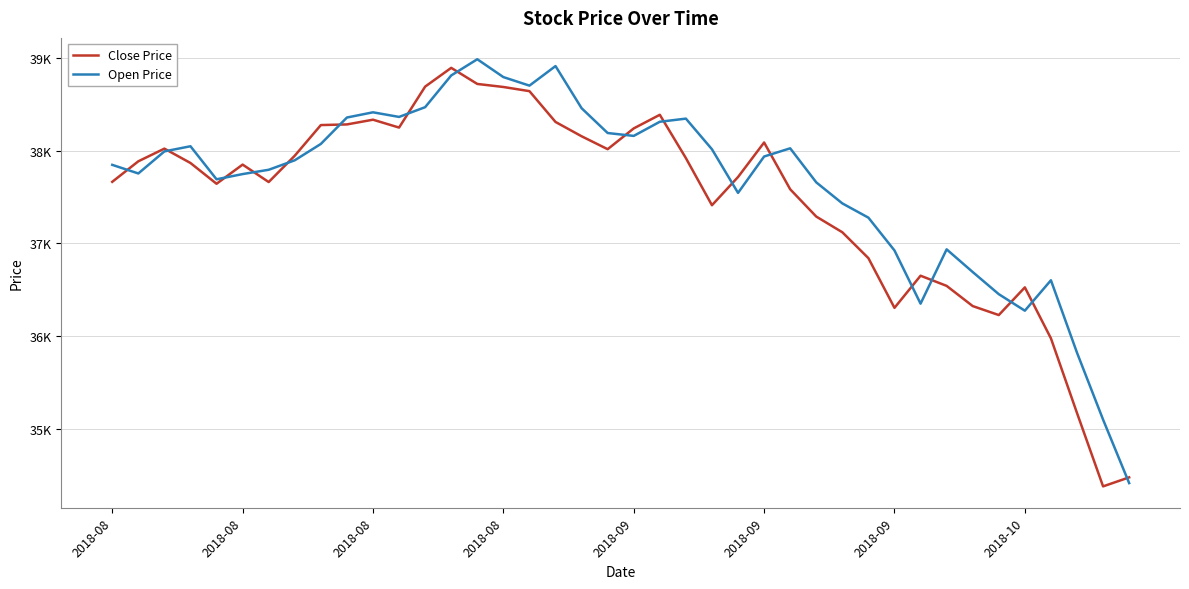

Which category has the highest value across all series?

14